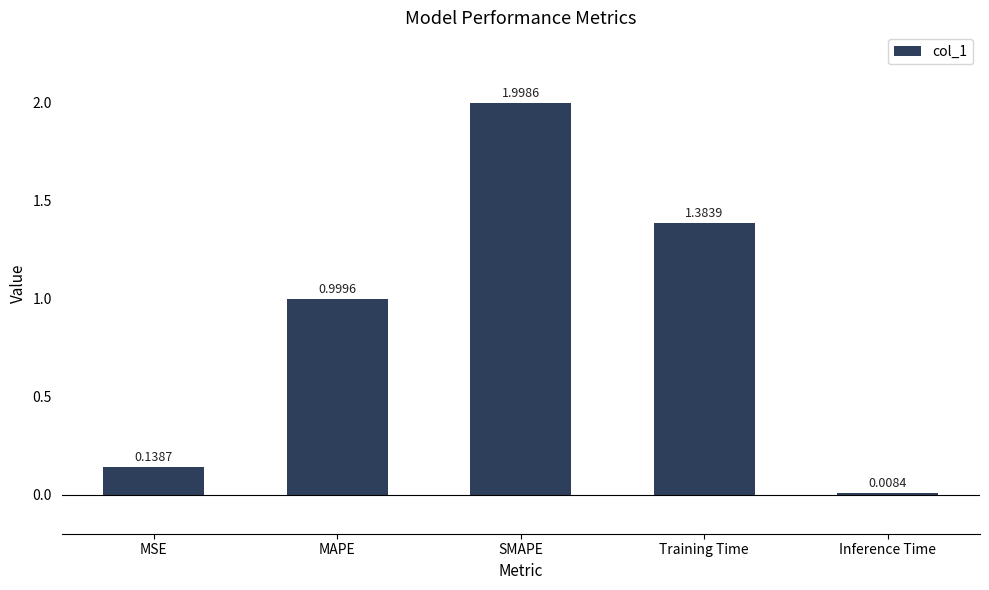

How many data points does each series have?

5